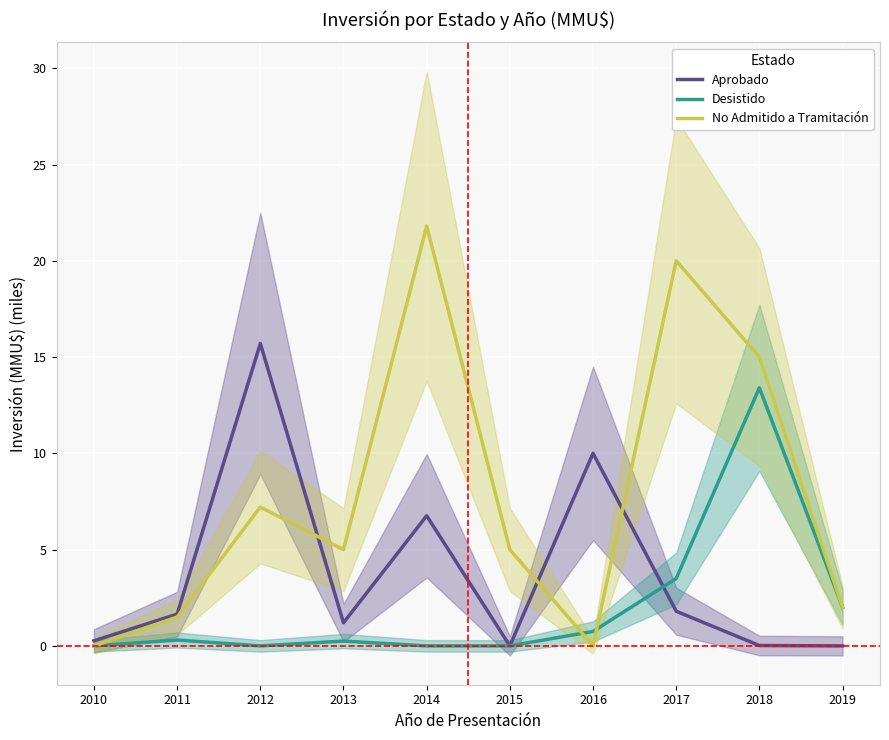

How many lines are shown in the chart?

3